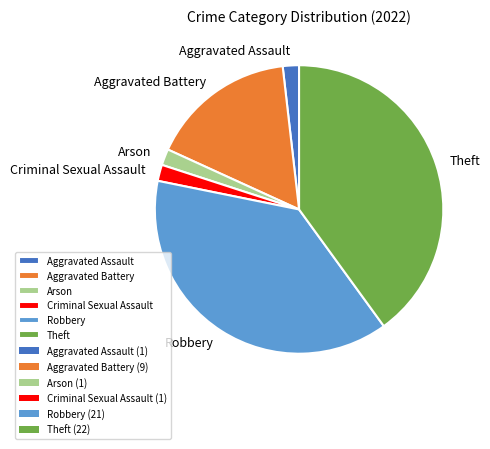

Combined, do Aggravated Battery and Aggravated Assault account for over 50%?

No